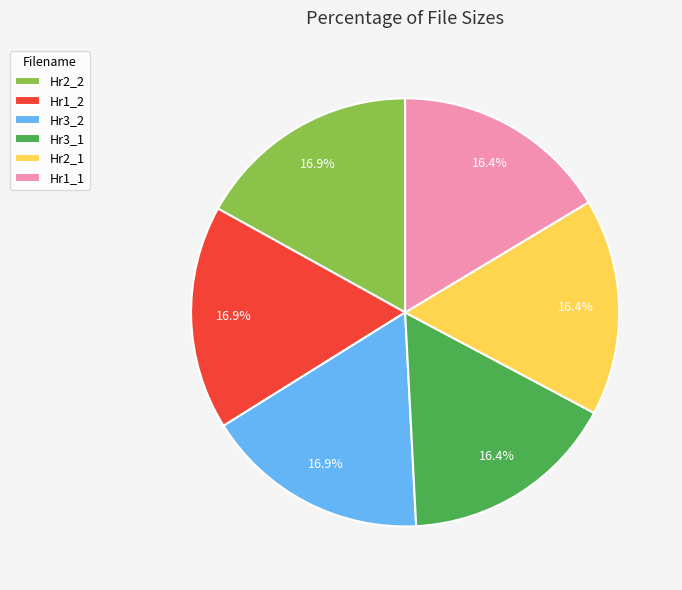

How much of the chart is everything except Hr1_2?

83.1%